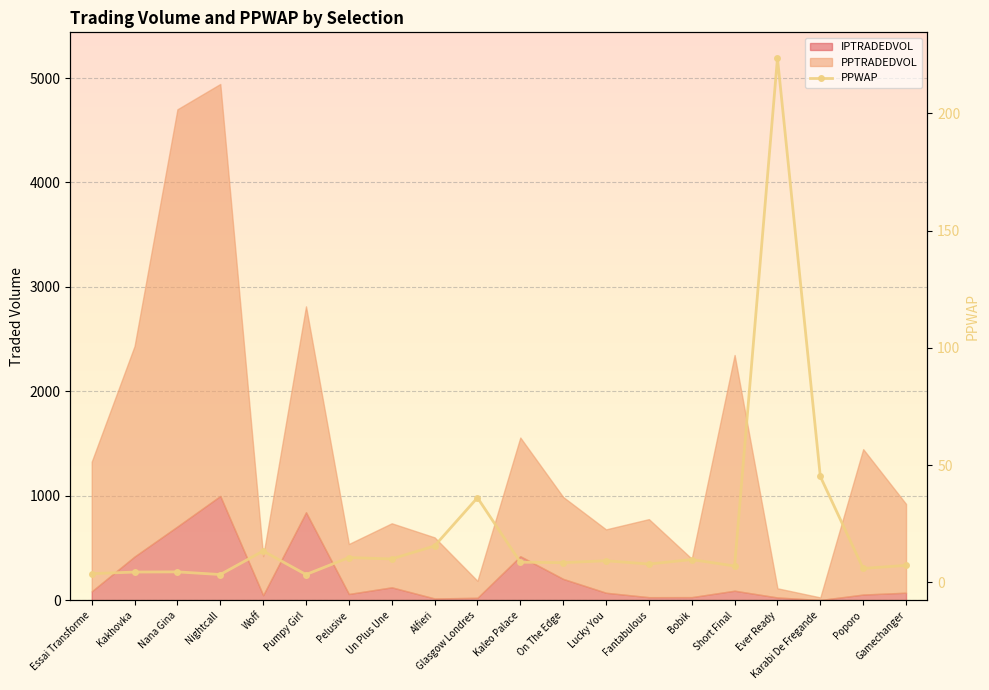

What is the value of the 13th point from the left?

9.2